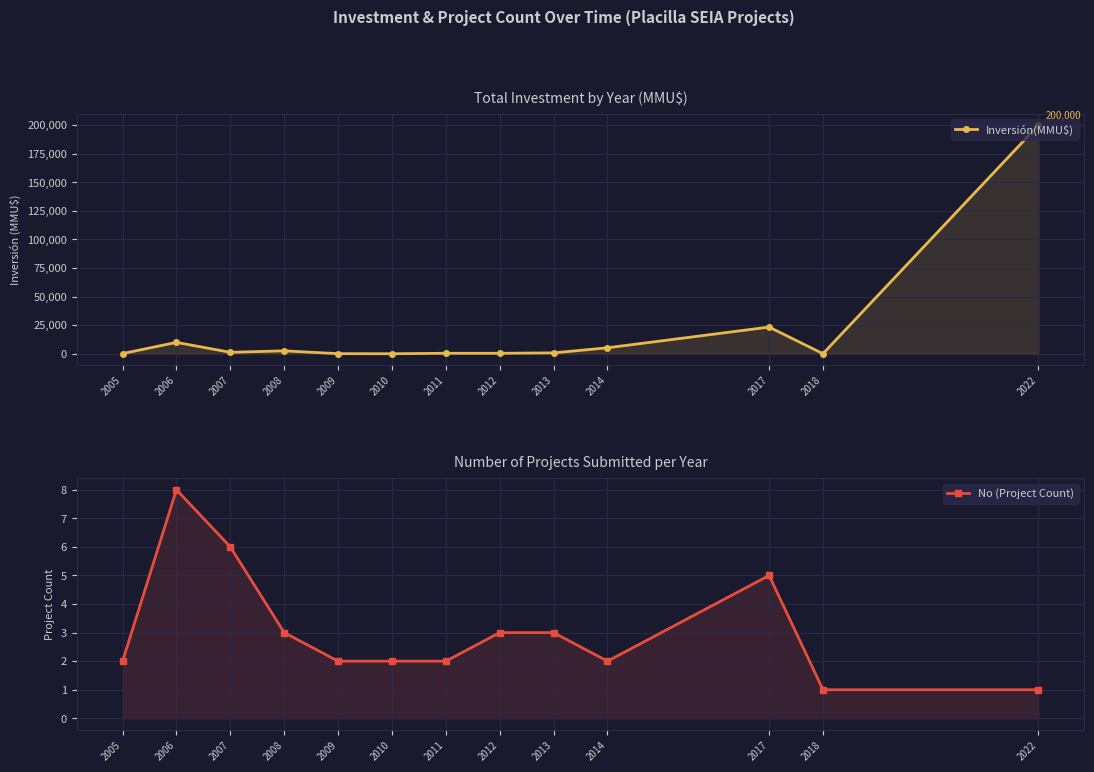

How many times do No (Project Count) and Inversión(MMU$) cross each other?

2